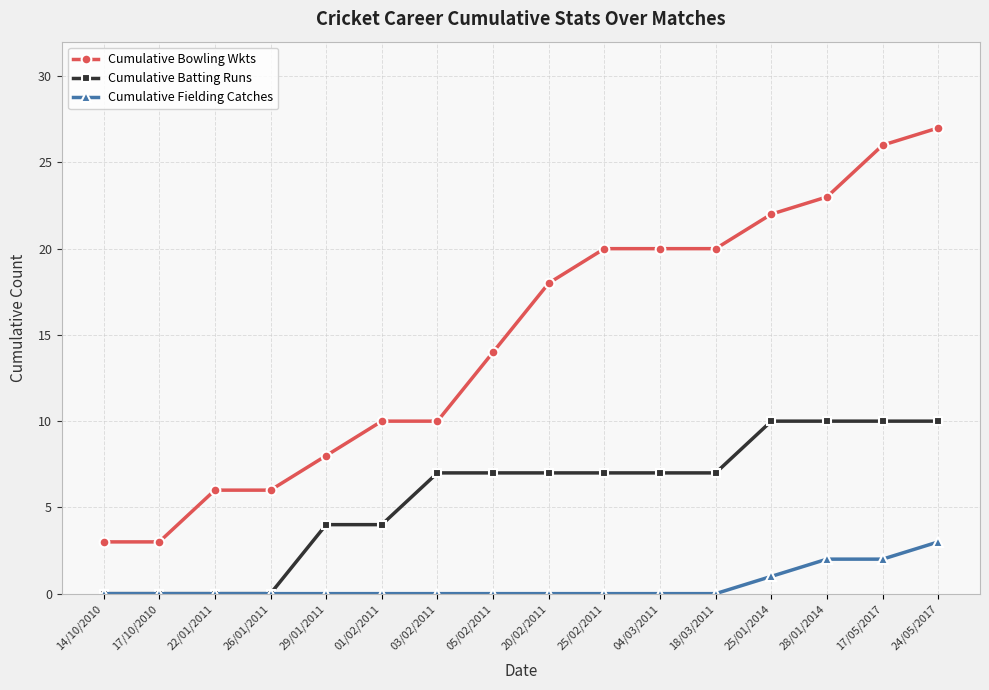

Which series has the largest range (max minus min)?

Cumulative Bowling Wkts